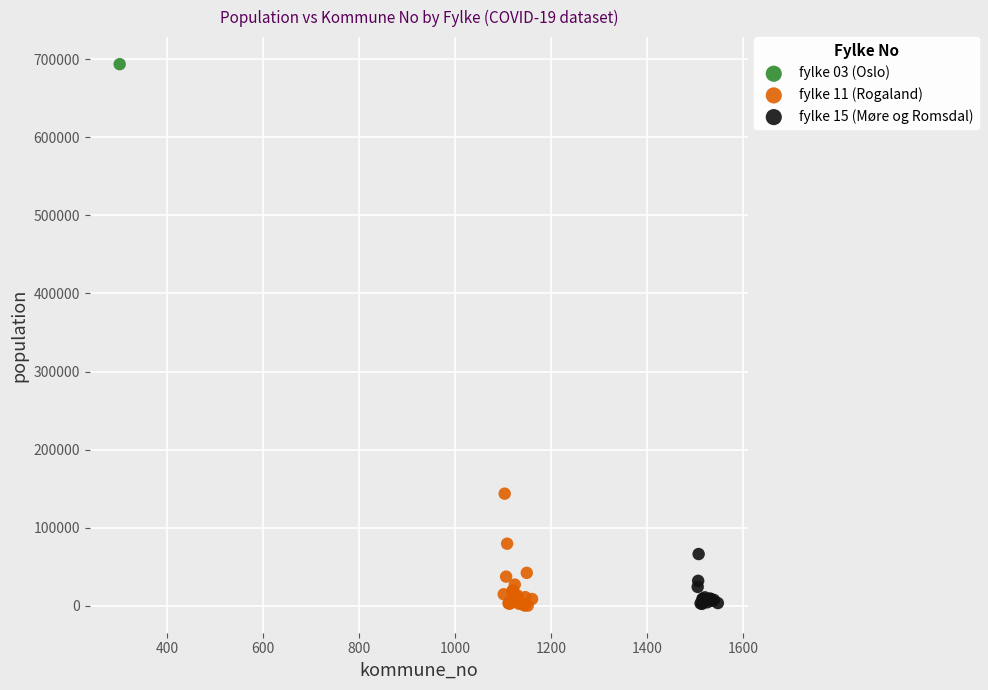

What are all the series names shown in the legend?

fylke 03 (Oslo), fylke 11 (Rogaland), fylke 15 (Møre og Romsdal)